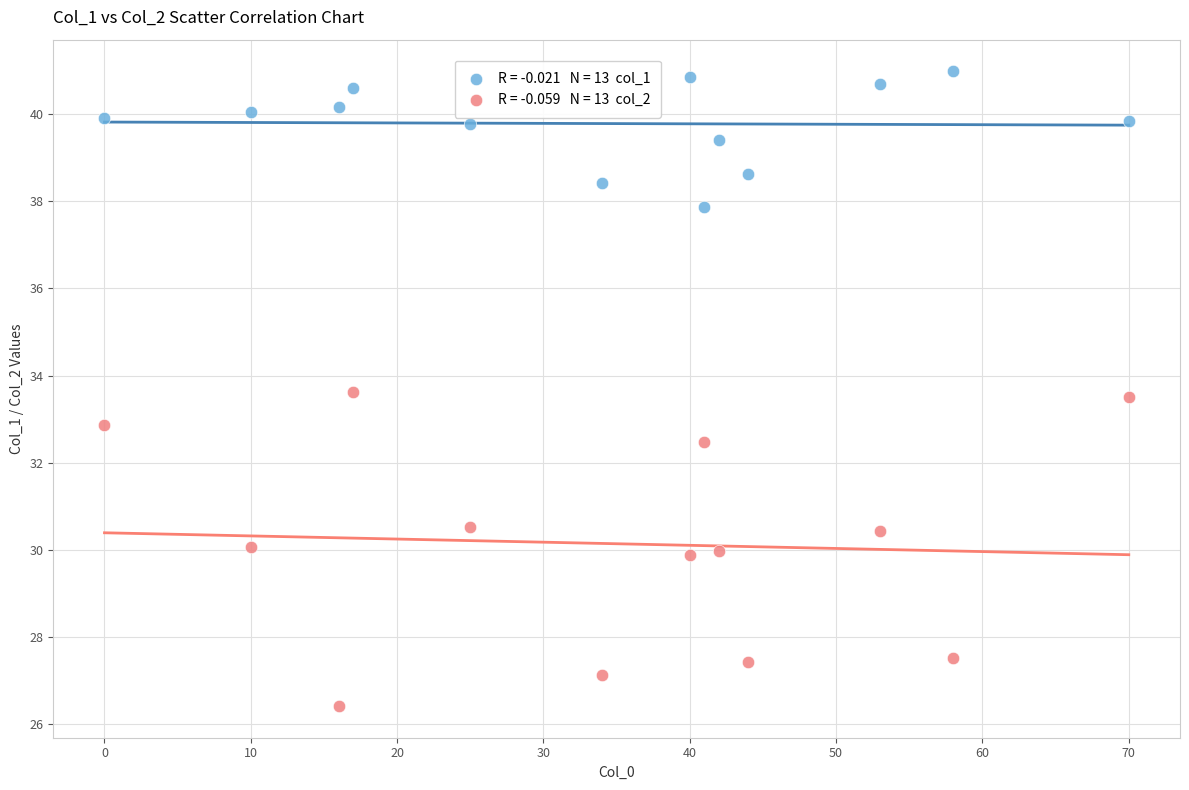

Across all data points, what is the range of X values (max minus min)?

70.0